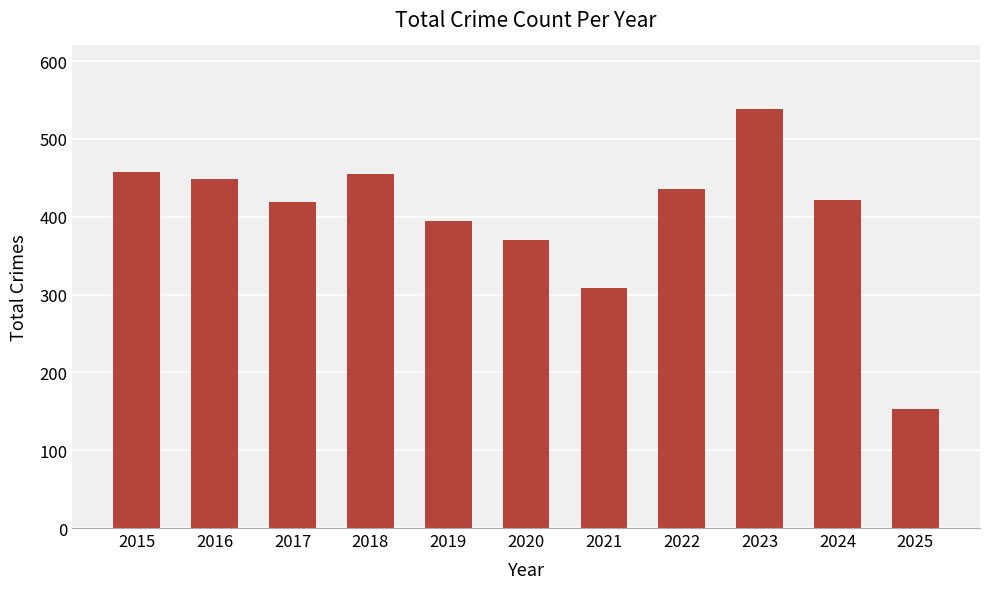

What is the value of the 6th bar from the left?

370